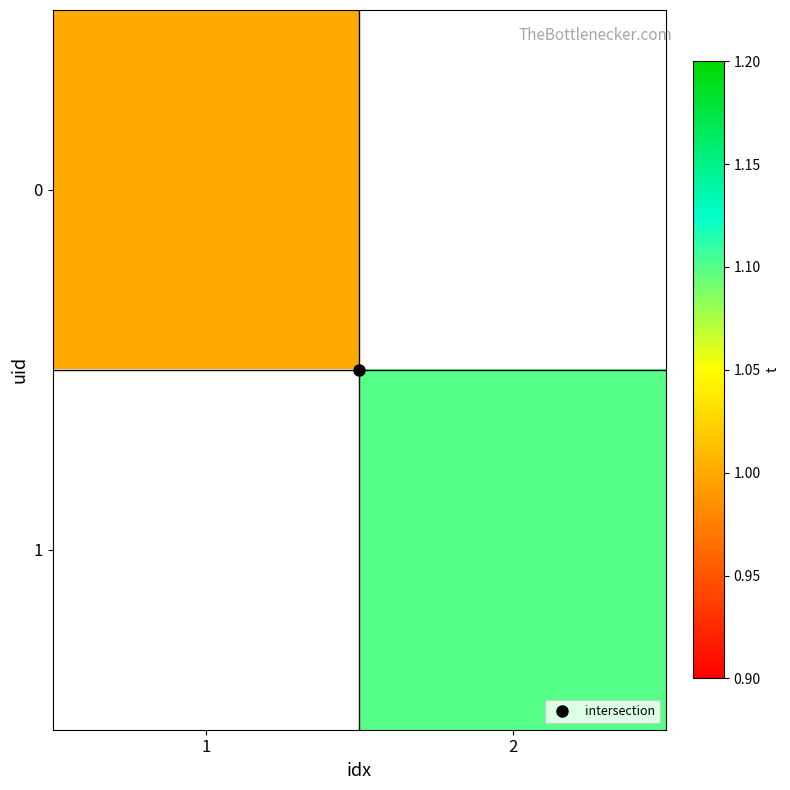

What is the minimum value shown in the chart?

1.0